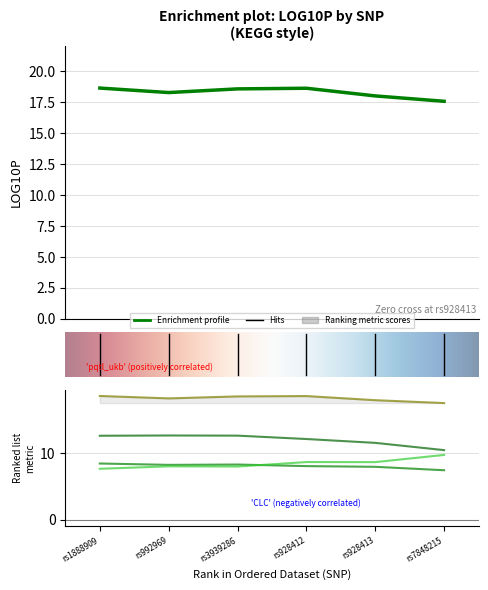

Reading right to left, extract all data points from this chart.

MMP10: rs7848215=7.5	rs928413=8.0	rs928412=8.1	rs3939286=8.3	rs992969=8.3	rs1888909=8.5
PDCD1LG2: rs7848215=9.8	rs928413=8.7	rs928412=8.7	rs3939286=8.0	rs992969=8.1	rs1888909=7.7
RNASE3: rs7848215=10.5	rs928413=11.6	rs928412=12.2	rs3939286=12.7	rs992969=12.7	rs1888909=12.7
CLC: rs7848215=17.6	rs928413=18.0	rs928412=18.6	rs3939286=18.6	rs992969=18.3	rs1888909=18.6